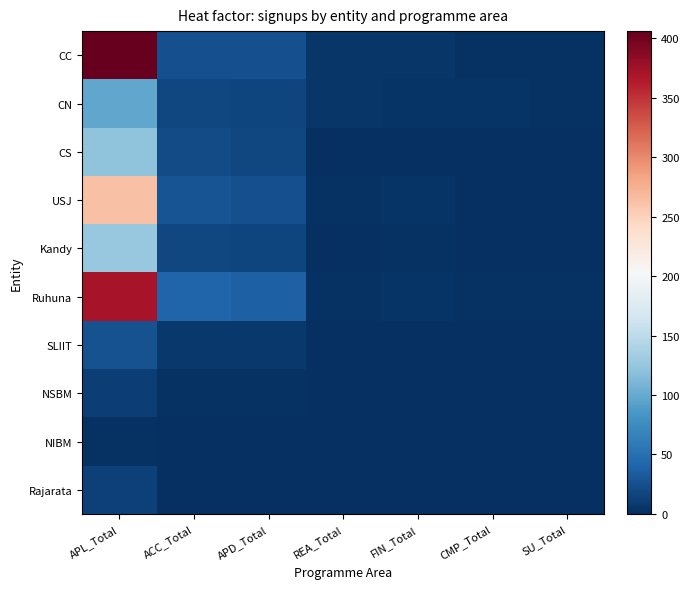

What is the difference between the highest and lowest values at SU_Total?

3